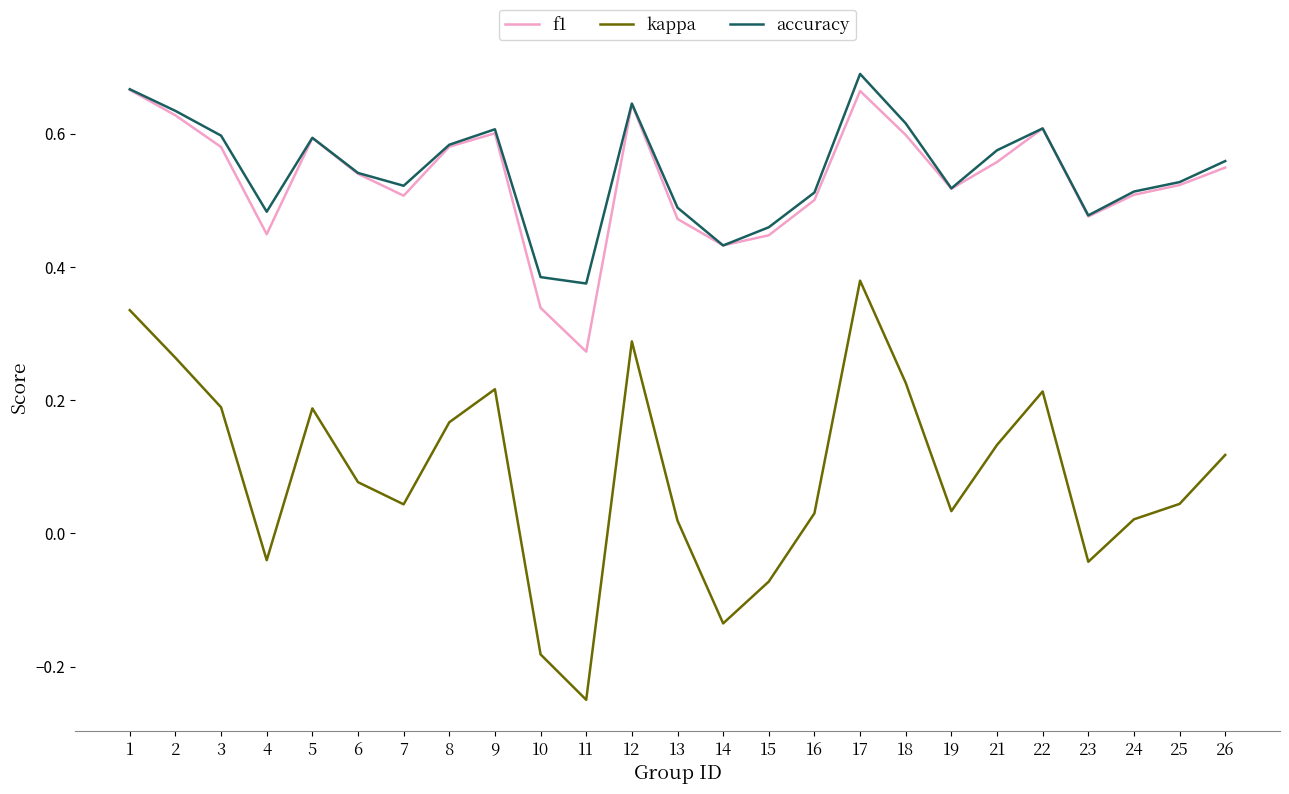

True or false: accuracy and kappa intersect in this chart.

False